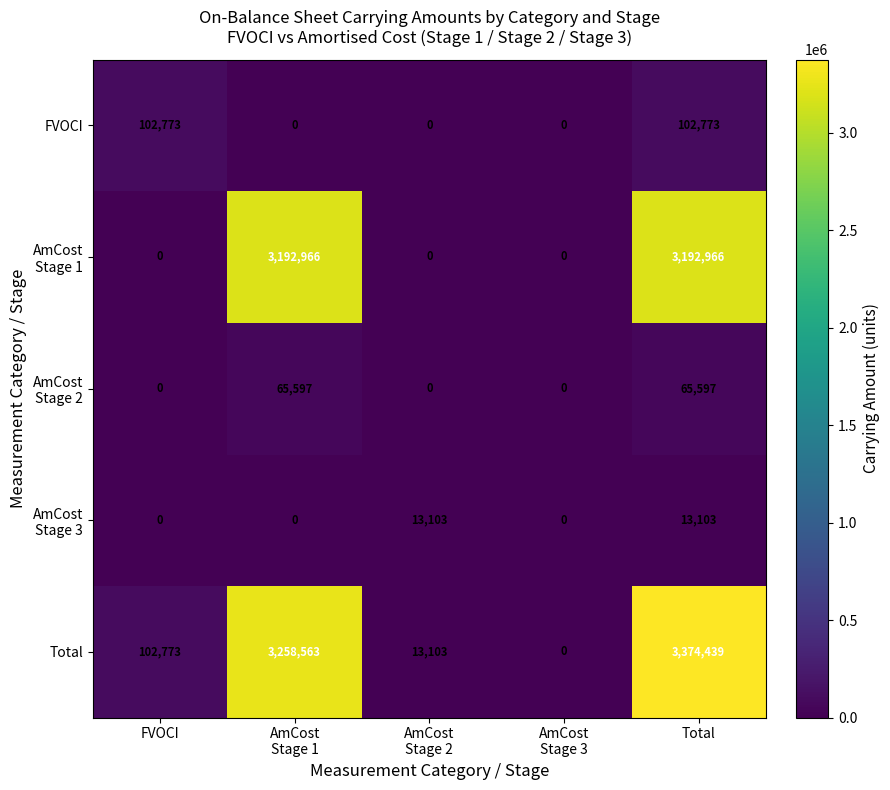

How many categories are shown in the chart?

5